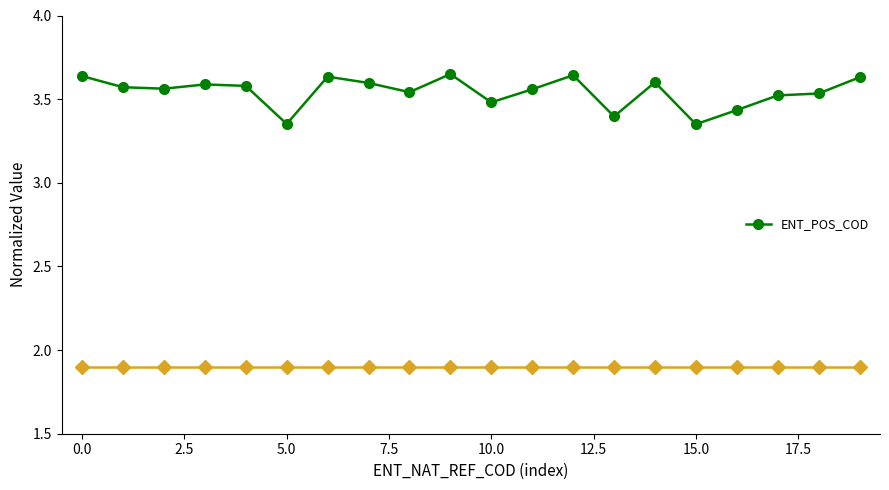

What is the difference between the maximum and second lowest values?

0.3